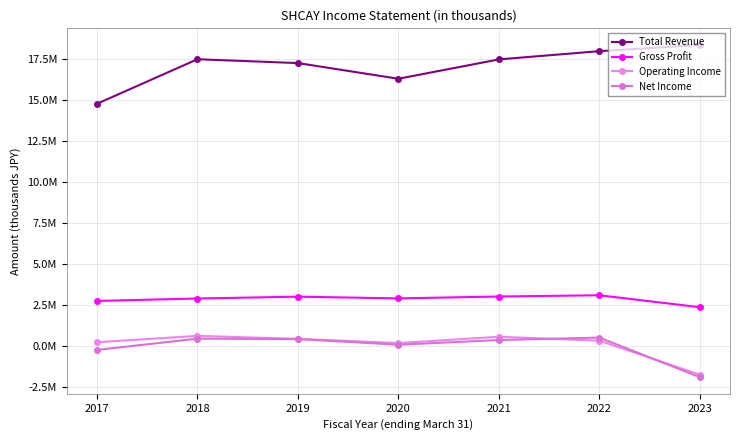

What is the difference between the Operating Income values at 2018 and 2021?

54400